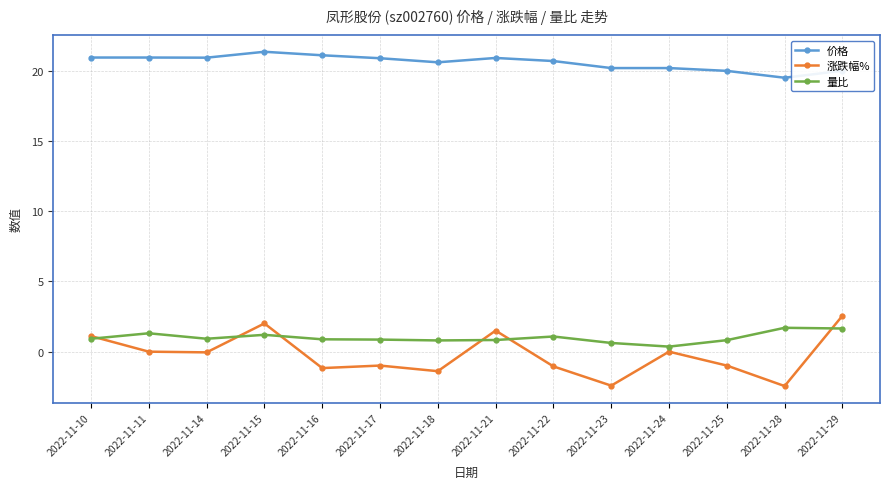

True or false: 价格 and 涨跌幅% intersect in this chart.

False